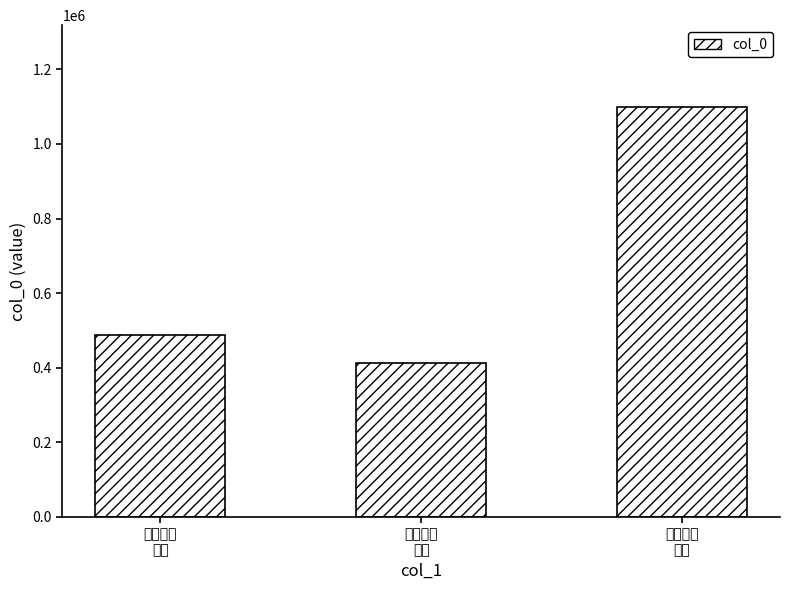

The chart shows a value of 1098915 at 秋日閒居
其十. True or false?

True